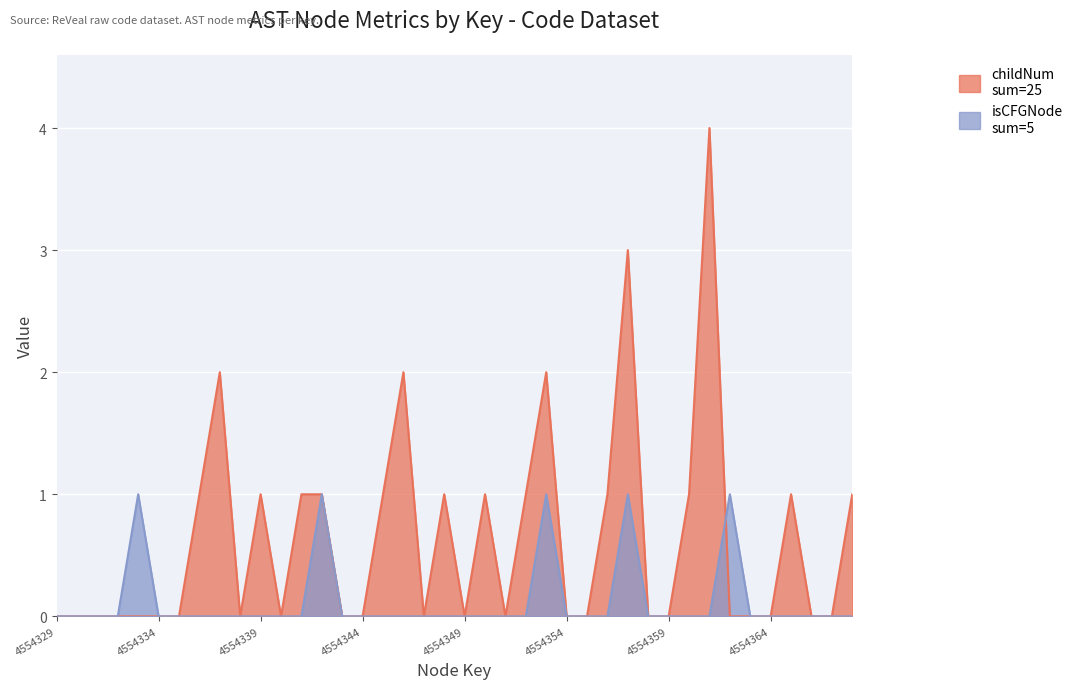

True or false: childNum and isCFGNode_count cross at least once.

True